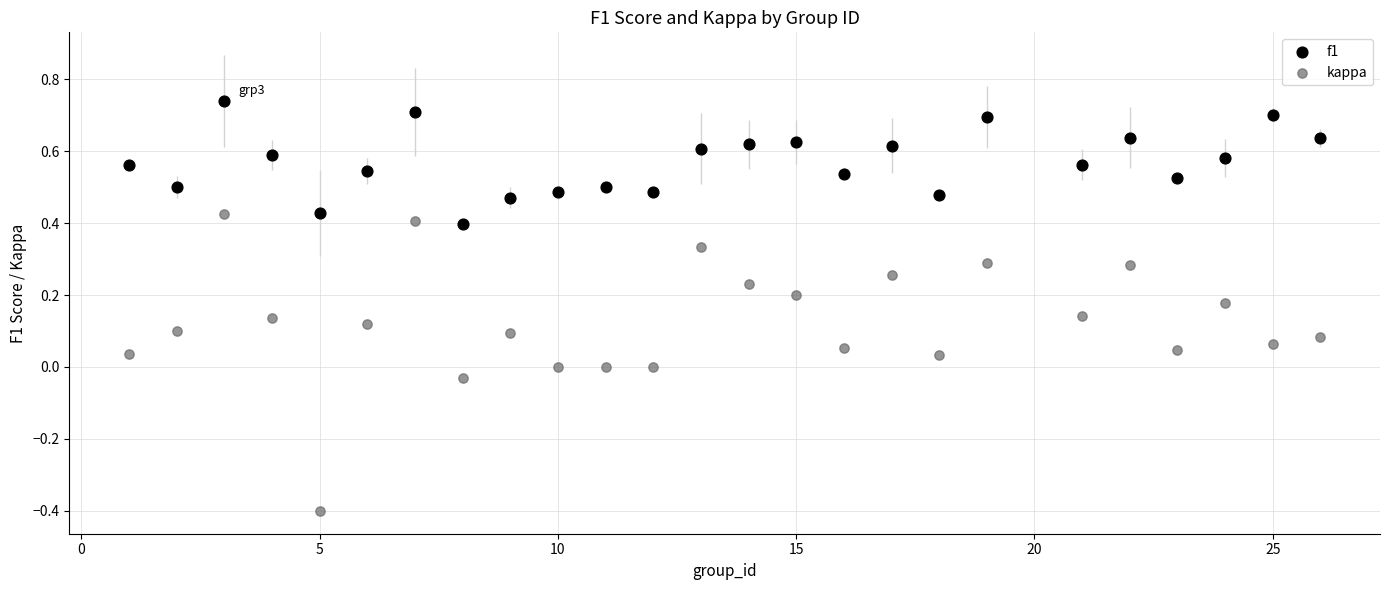

Which series has the widest spread of Y values?

kappa